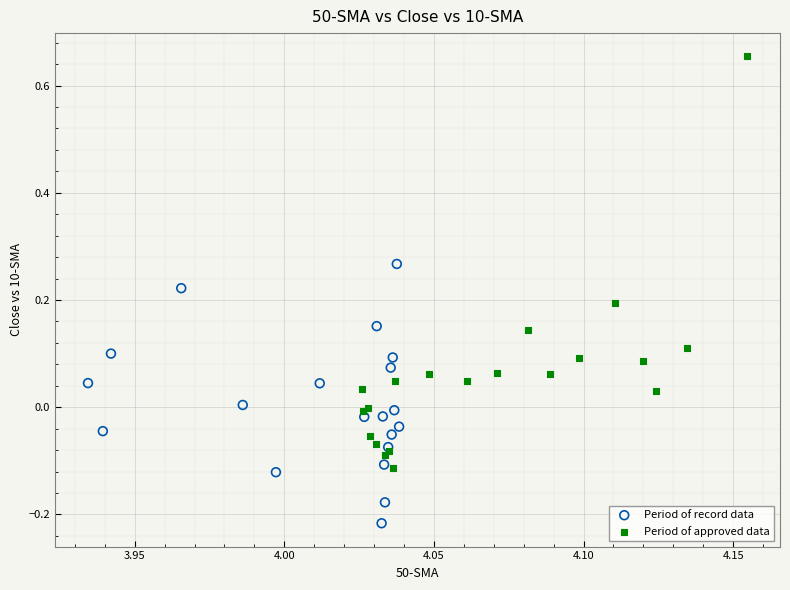

What are all the series names shown in the legend?

Period of record data, Period of approved data